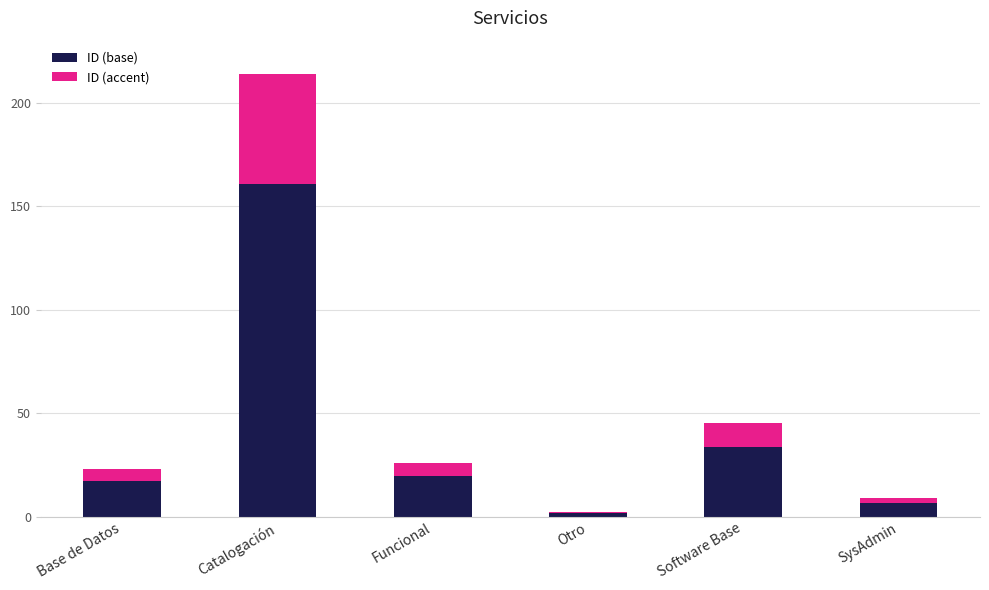

What are all the series names shown in the legend?

ID (base), ID (accent)